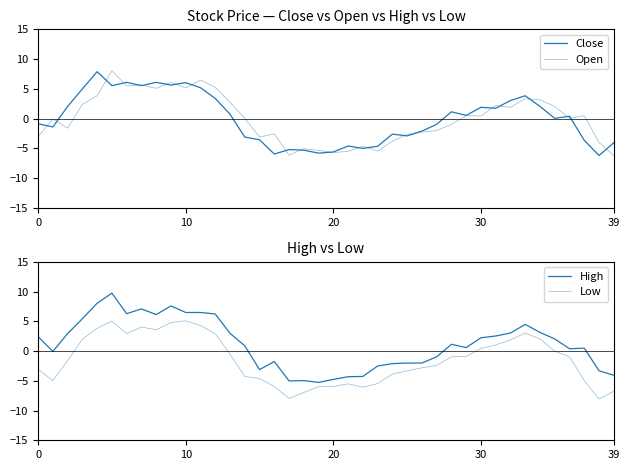

True or false: Low and Close cross at least once.

False